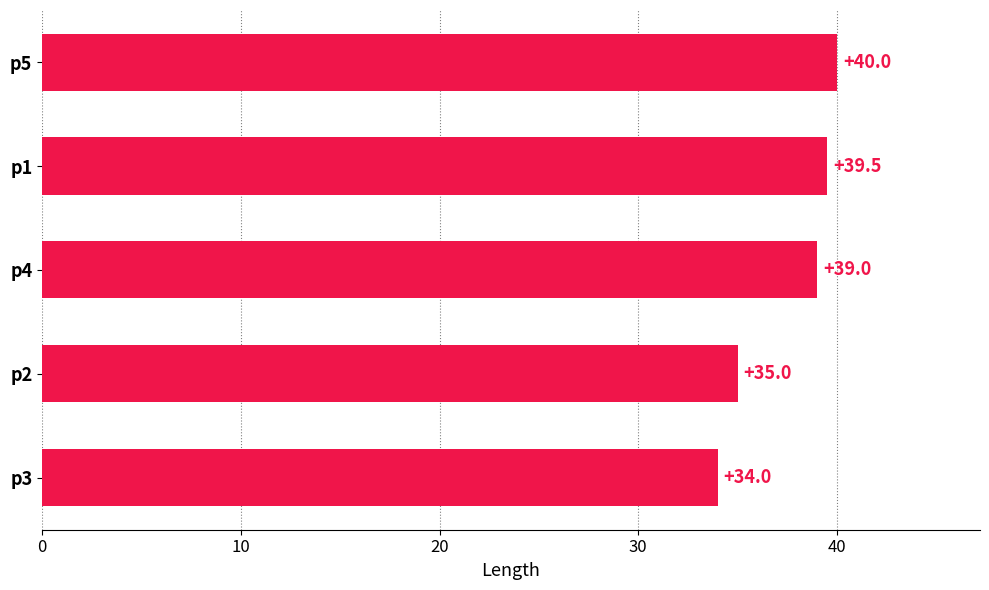

Rank the categories by value from highest to lowest.

p5, p1, p4, p2, p3